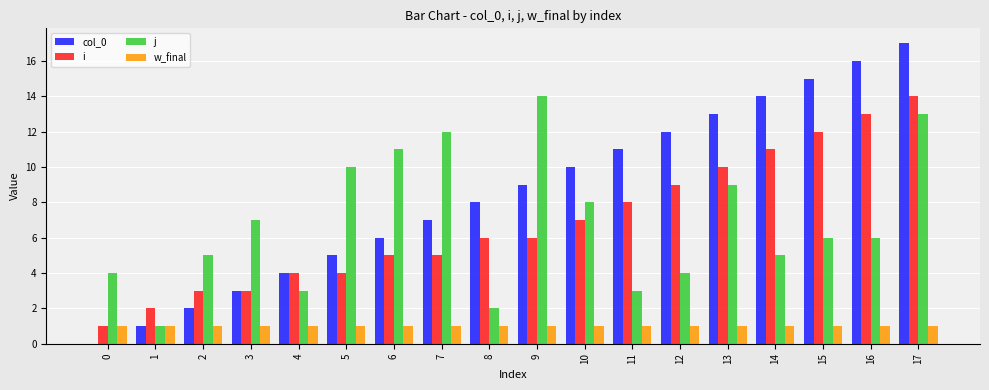

Which series changed the most between 6 and 13?

col_0